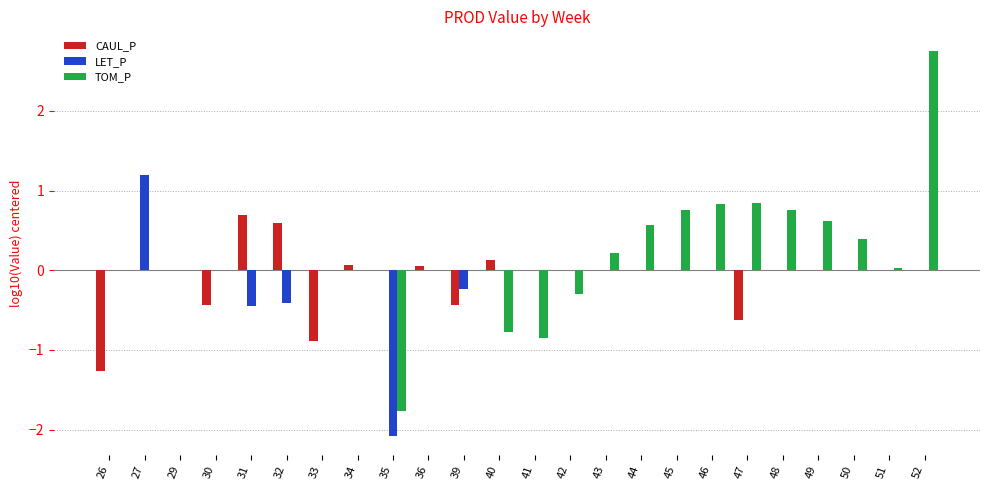

Between 36 and 41, which series saw the biggest shift?

TOM_P